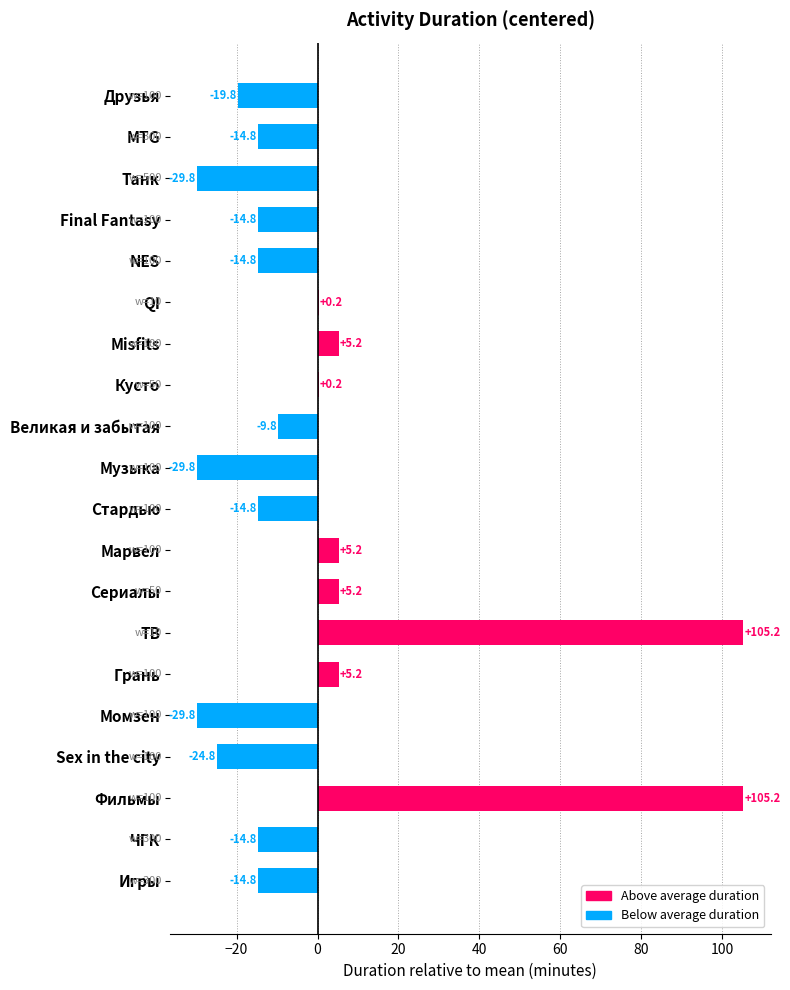

What is the ratio of the value at Фильмы to the value at ТВ?

1.0